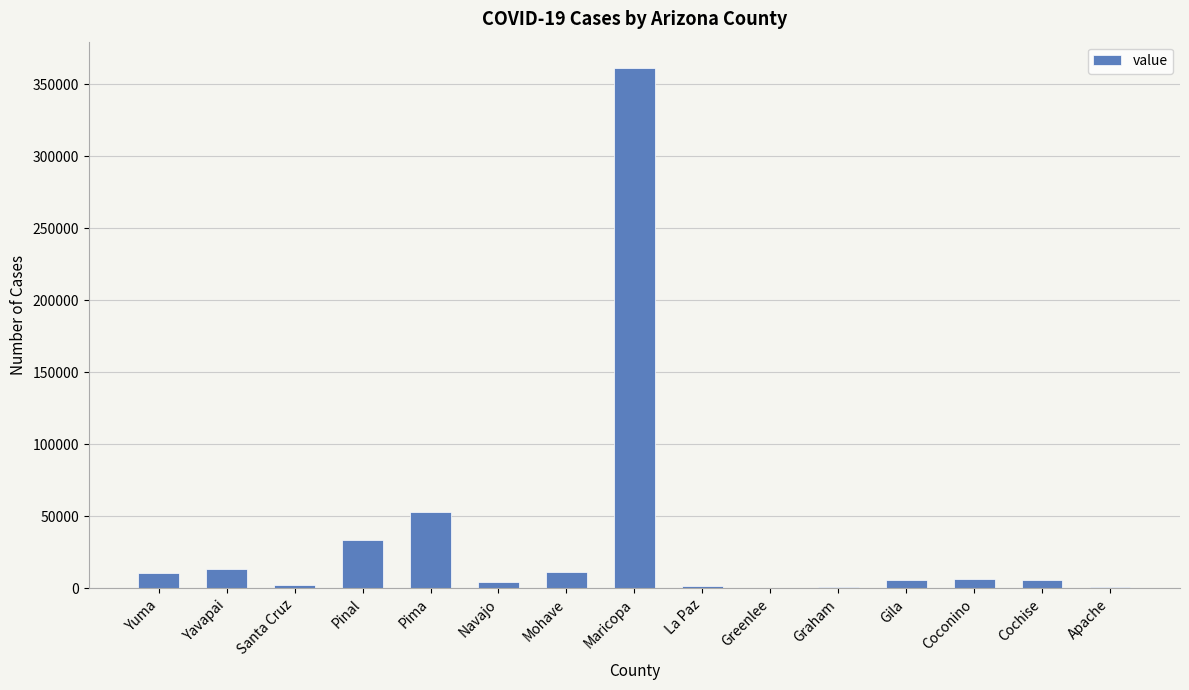

The chart shows a value of 52824 at Pima. True or false?

True